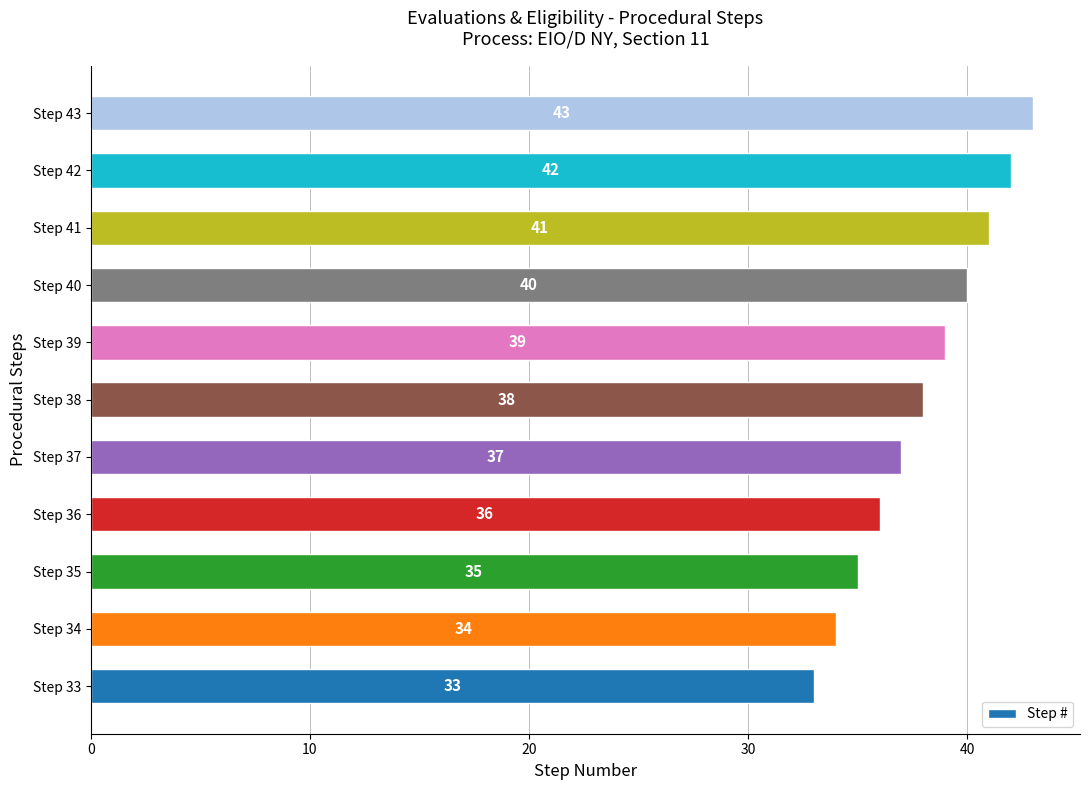

How many series are shown in this chart?

1